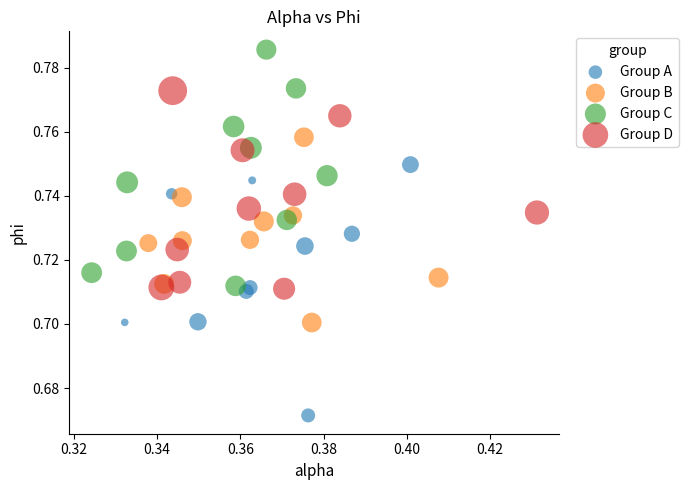

Which series has the largest Y range (max minus min)?

Group A